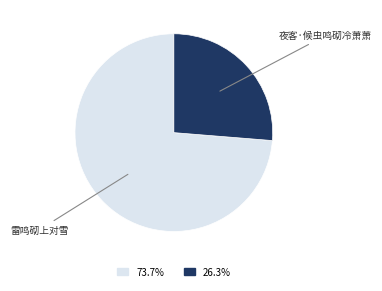

How many segments does this pie chart have?

2